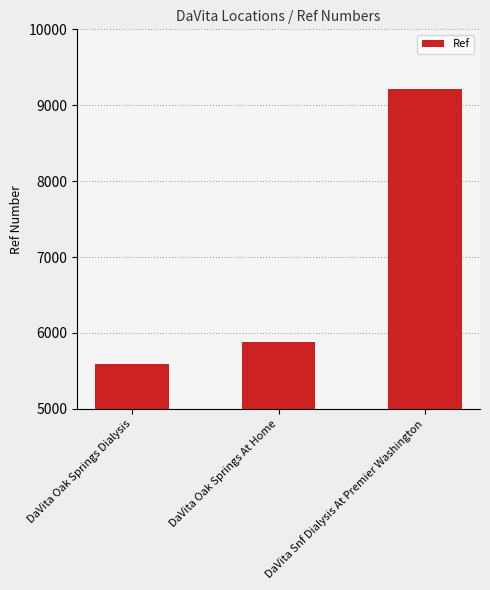

Reading left to right, what are all the values shown in this chart?

DaVita Oak Springs Dialysis=5586	DaVita Oak Springs At Home=5882	DaVita Snf Dialysis At Premier Washington=9219